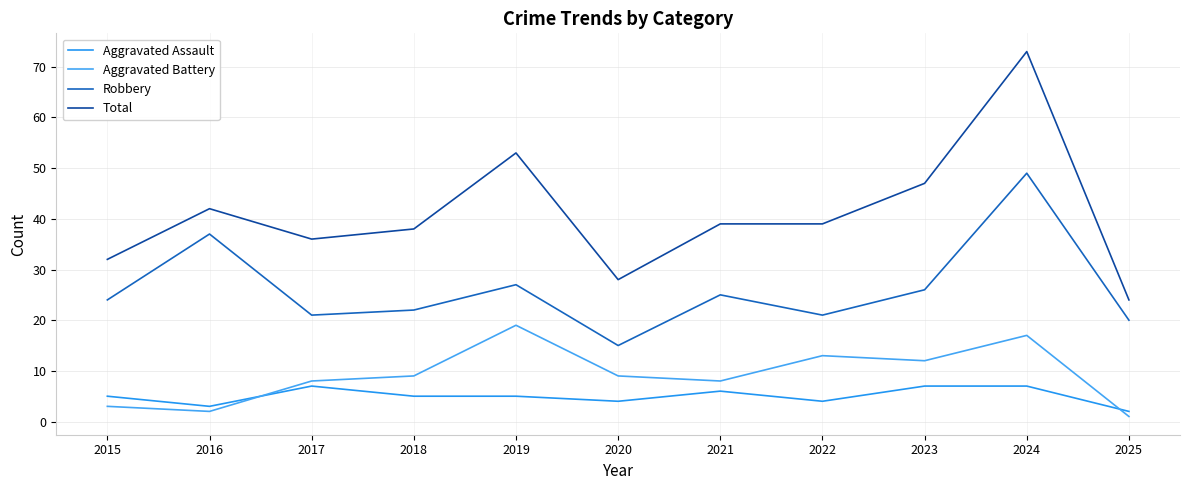

Which category has the highest value in the Robbery series?

2024